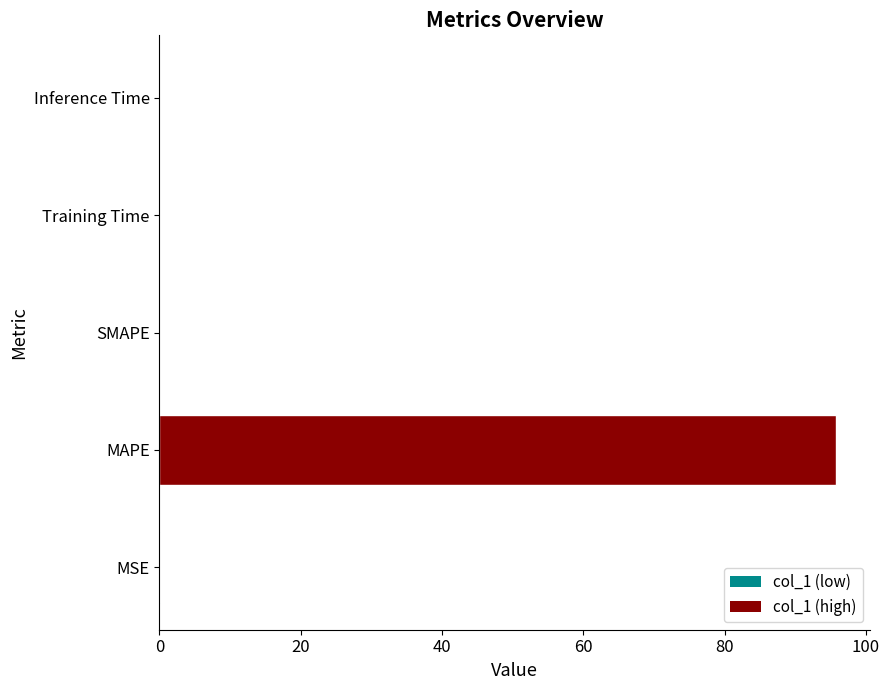

What is the sum of all values?

95.9